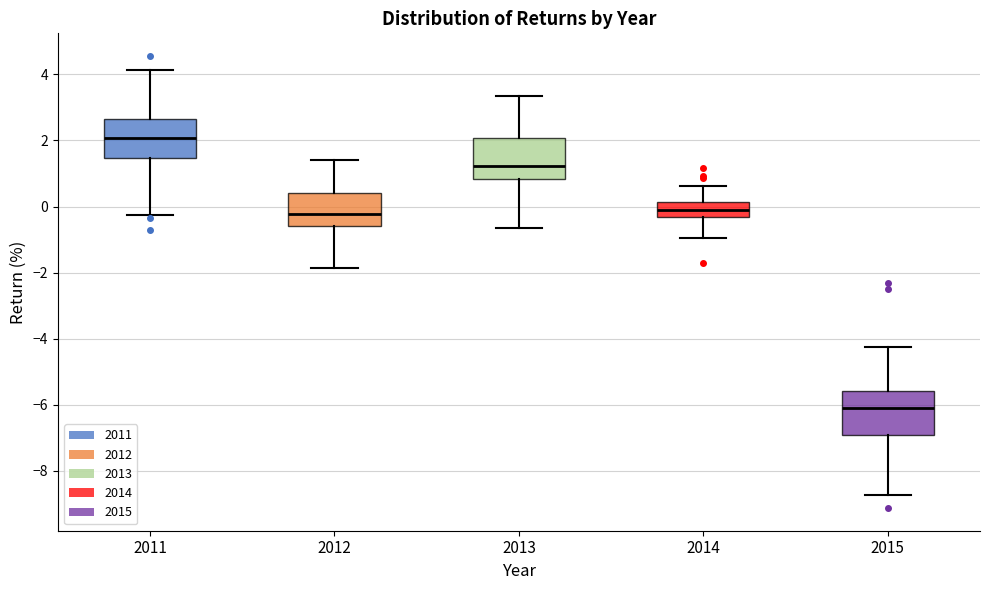

Which box has the highest median line?

2011